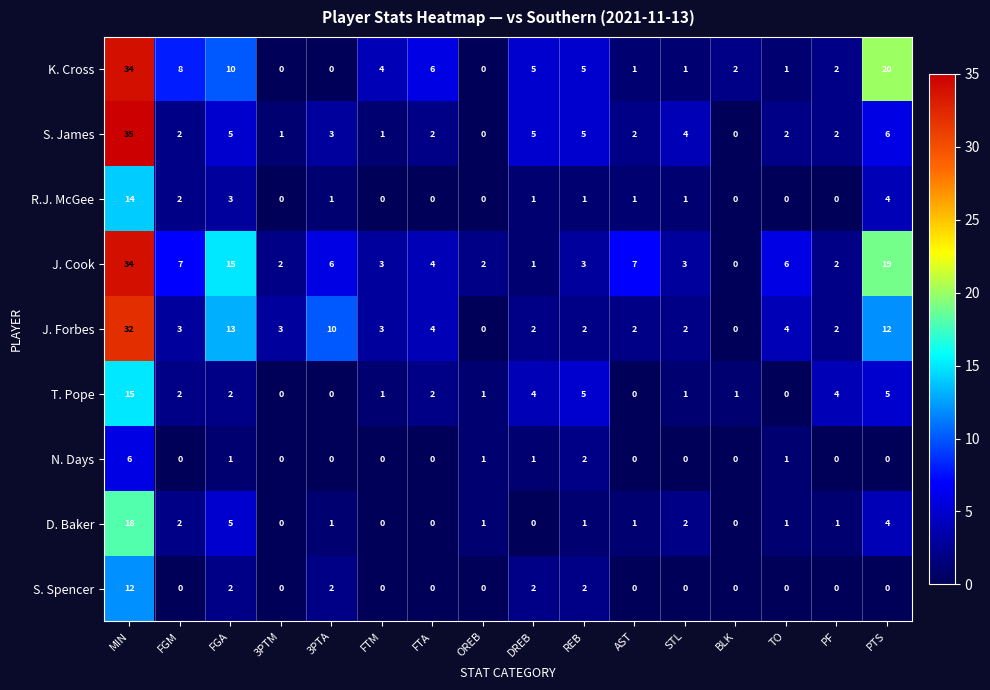

At which label is D. Baker closest to 9?

FGA